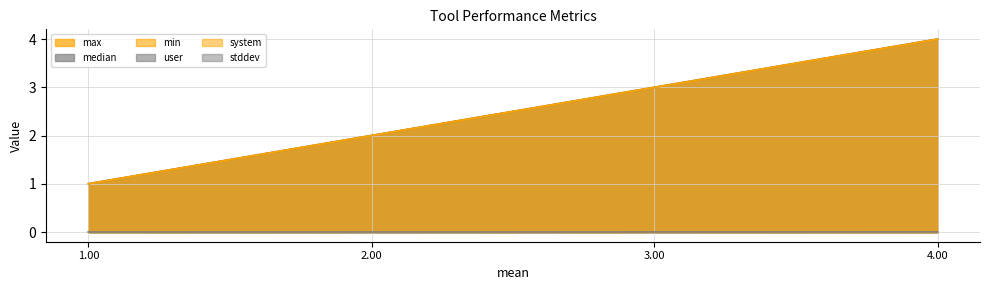

What is the spread (max minus min) of values at 4.00?

4.0